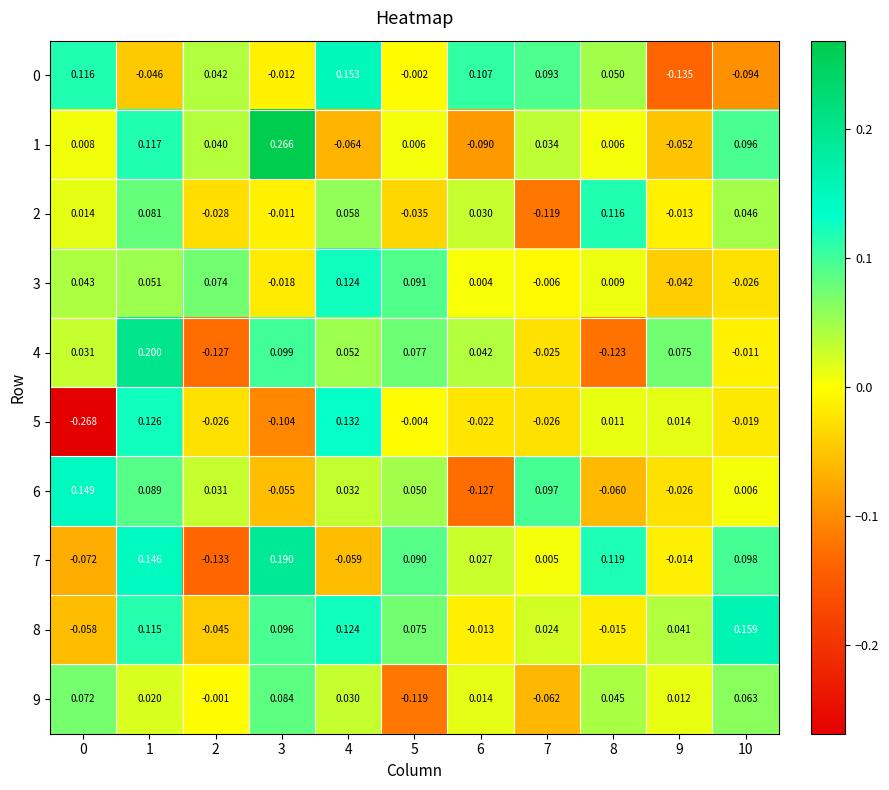

Between 0 and 5, which series saw the biggest shift?

5